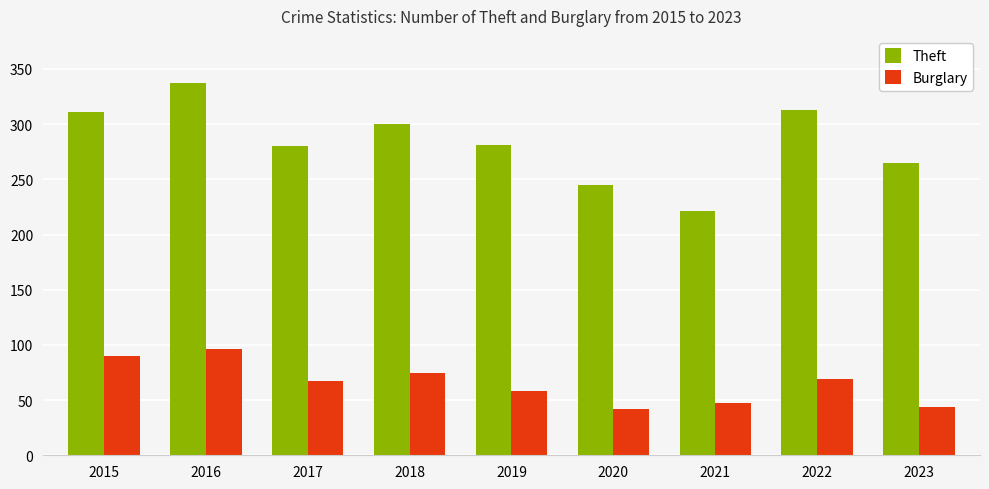

At 2023, list the series in order from smallest to largest.

Burglary, Theft